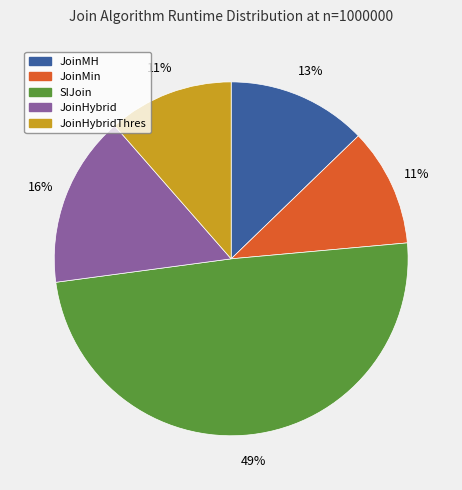

Is JoinMin the majority of the pie?

No